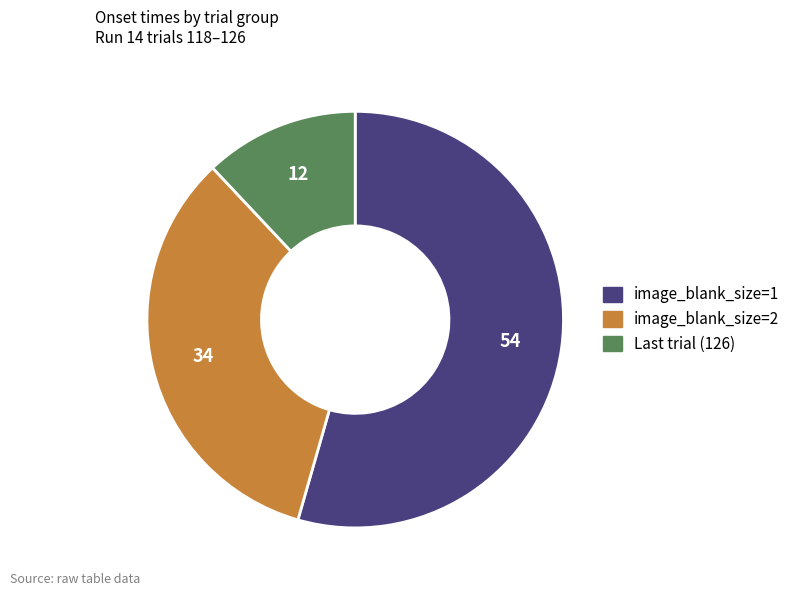

Is there a majority slice in this chart?

Yes